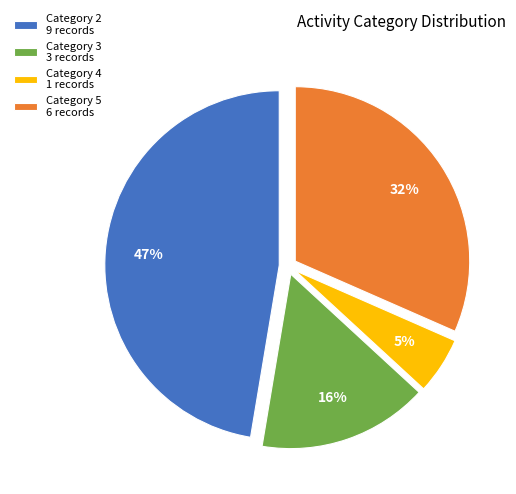

To the nearest percent, what is the difference between the largest and smallest slice percentages?

42%